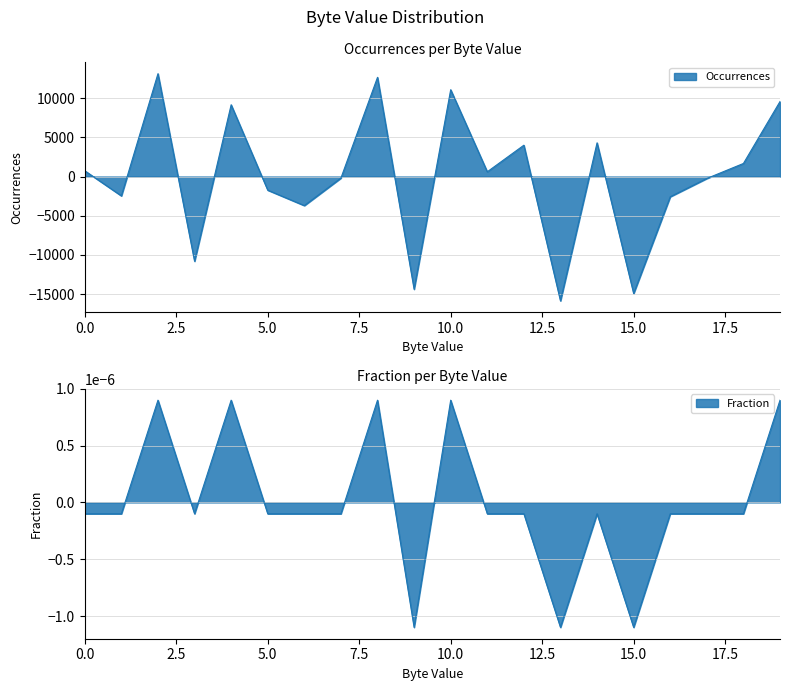

What is the minimum value for Occurrences?

-15874.9